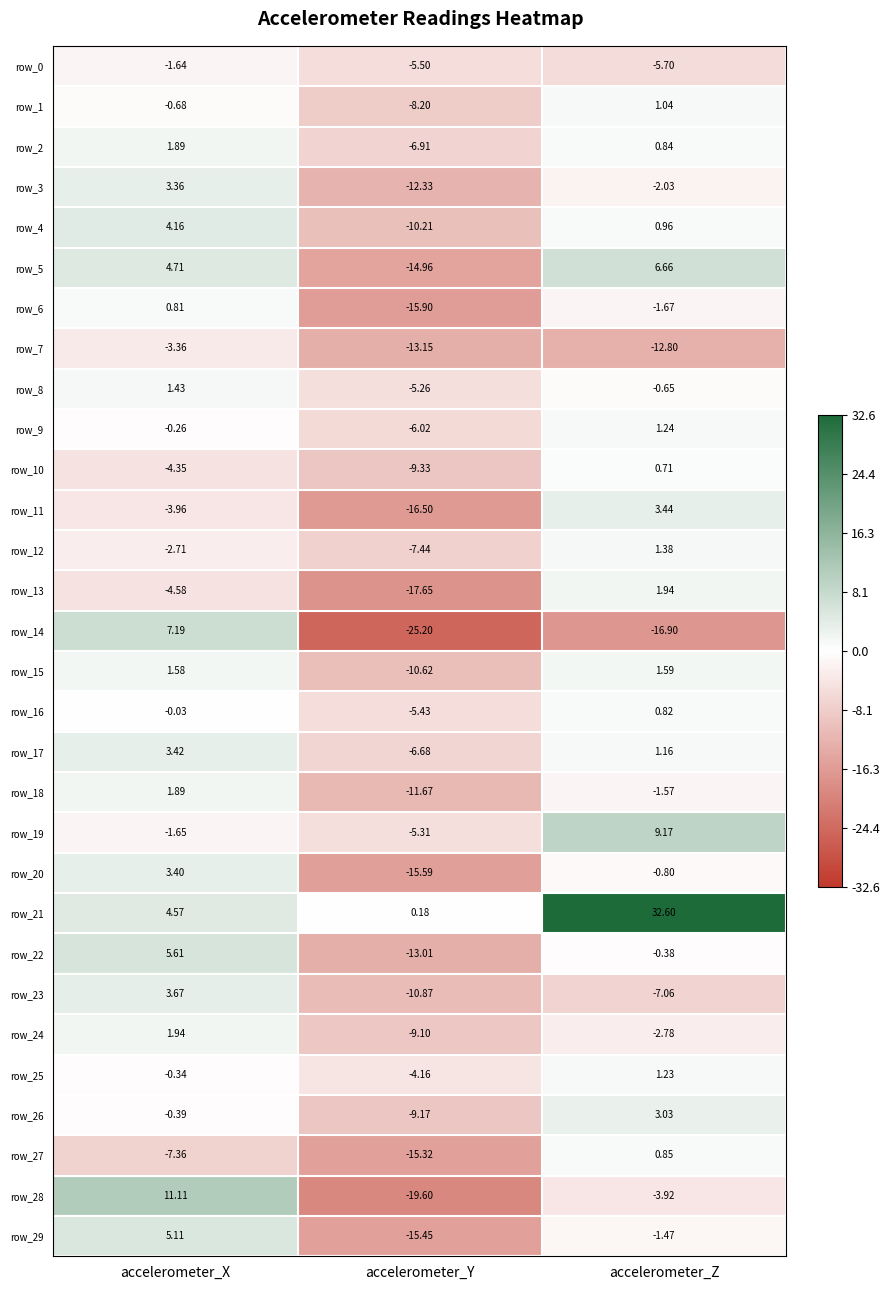

How many values in the row_23 series are below -7?

2